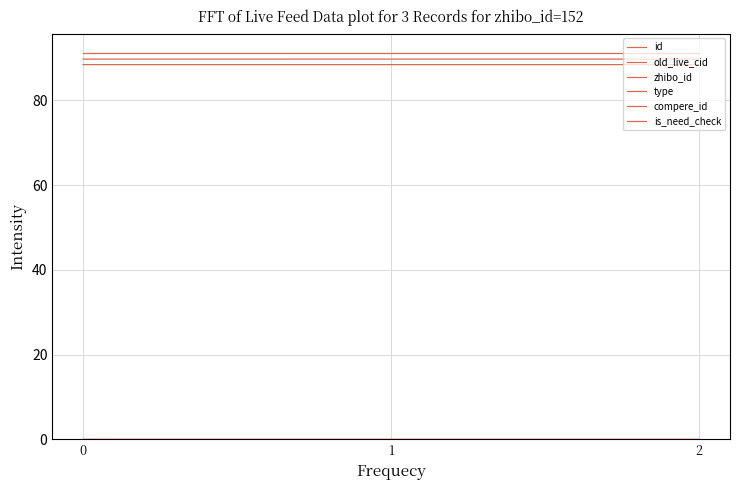

Is it true that zhibo_id equals 32.1 at 0?

False